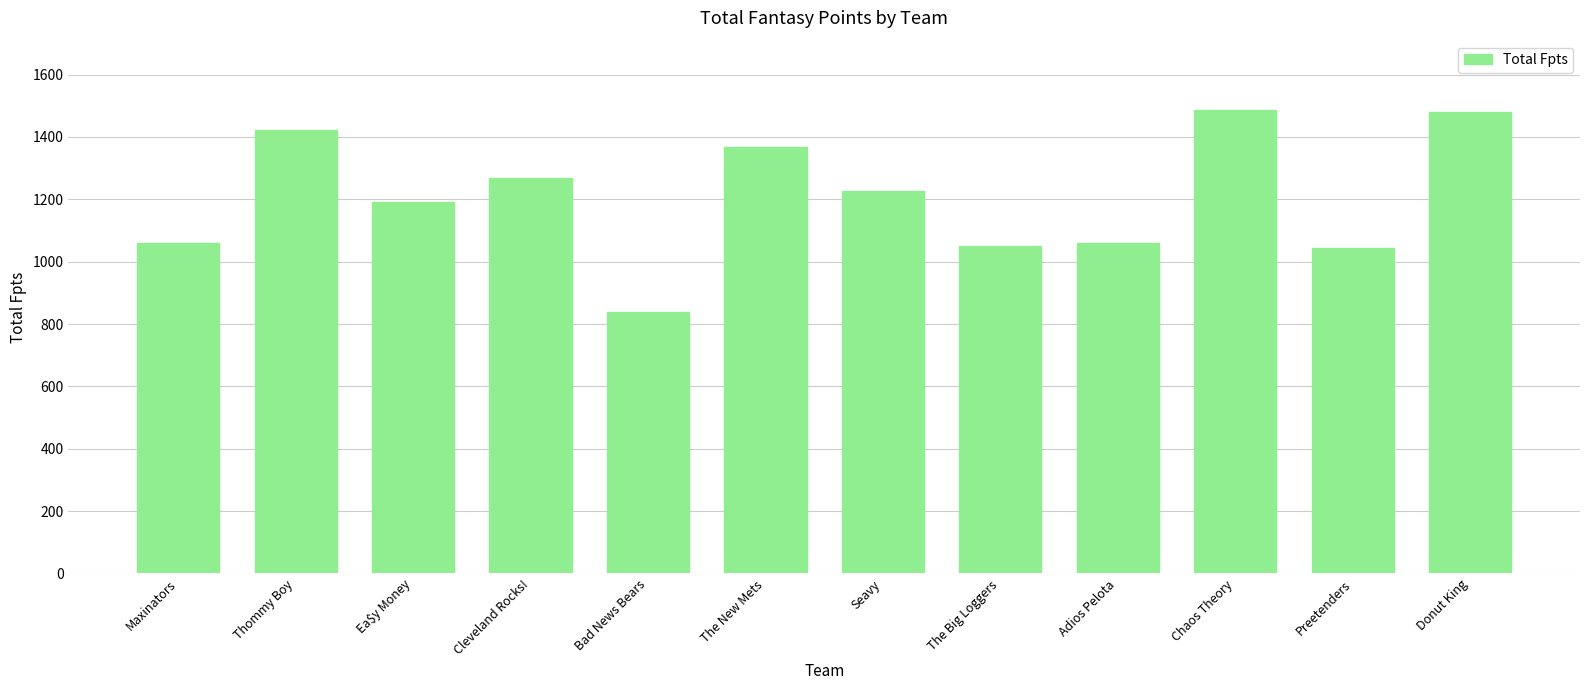

What value does the data have at Thommy Boy?

1423.7